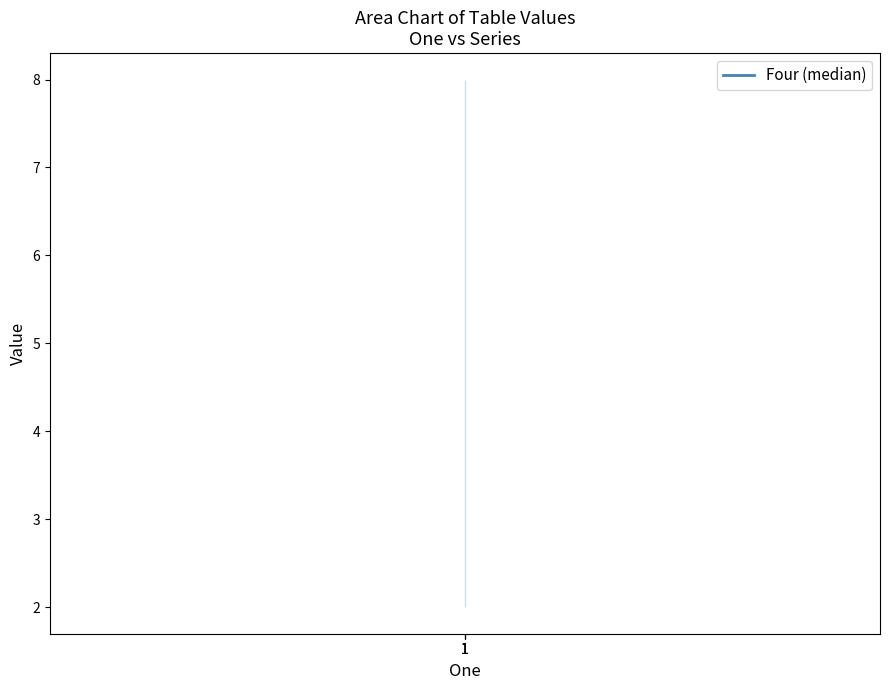

What is the difference between the highest and lowest values at 1?

6